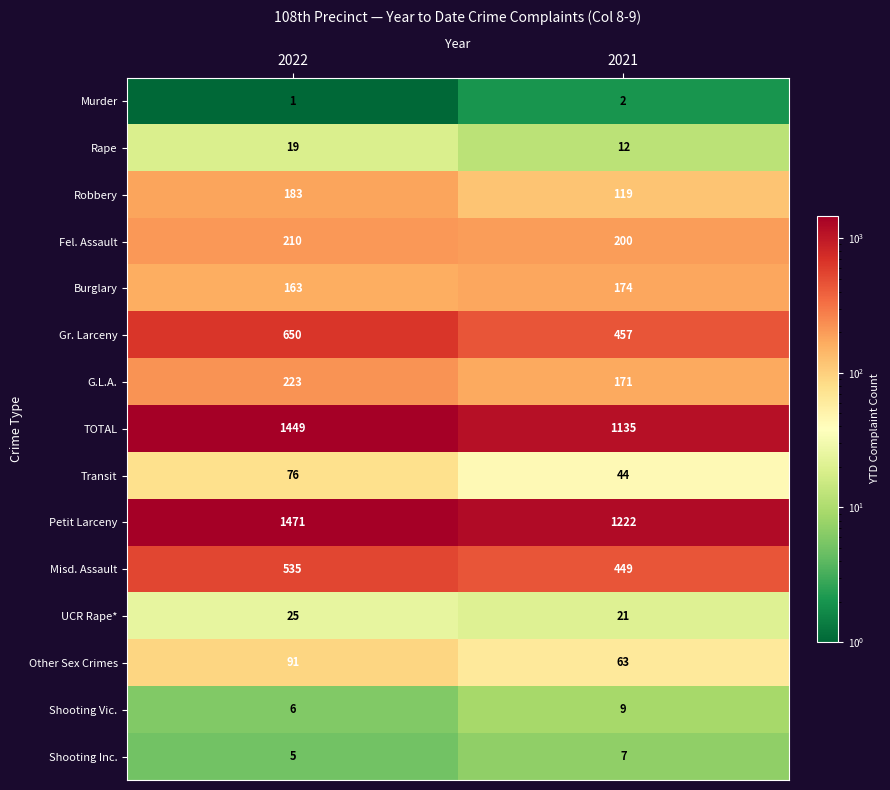

Rank the categories by Shooting Inc. value from highest to lowest.

2021, 2022